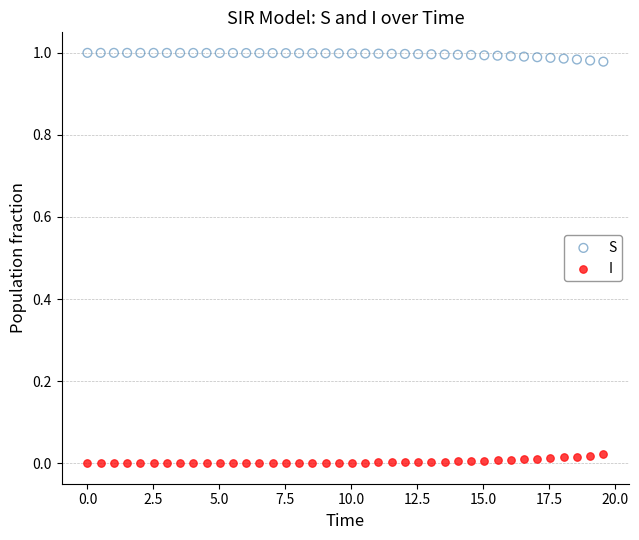

Which series reaches the minimum Y coordinate?

I